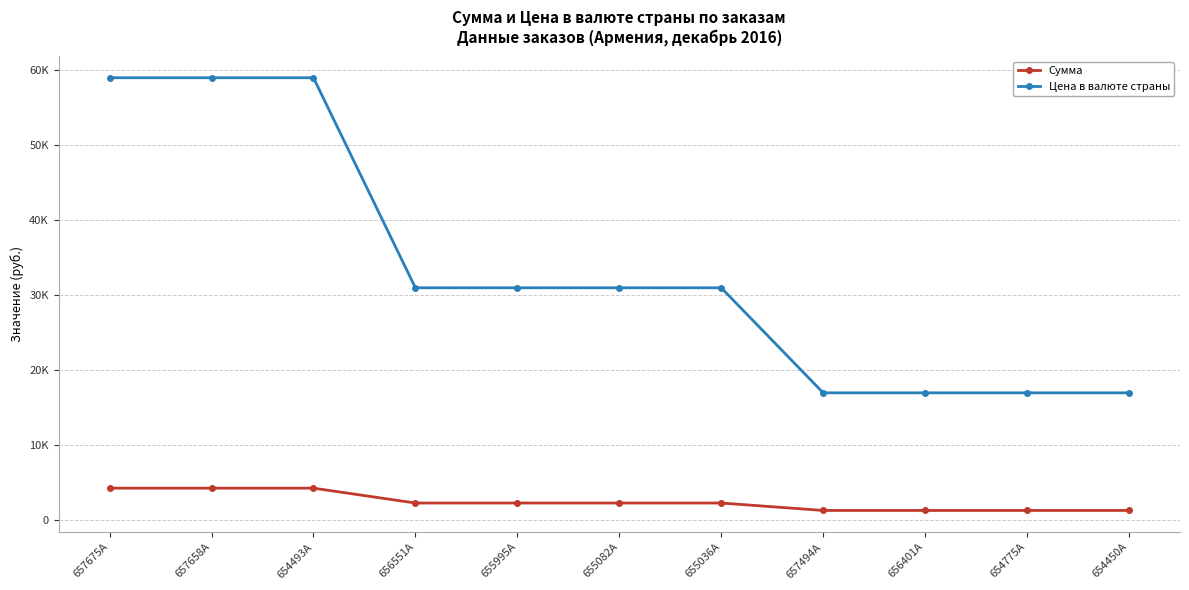

True or false: Цена в валюте страны and Сумма intersect in this chart.

False